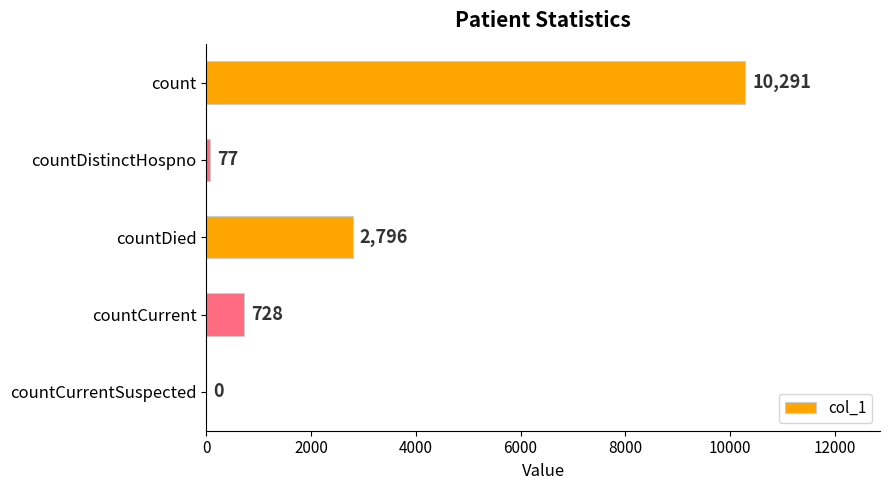

What is the change in value from countDied to countCurrent?

-2068